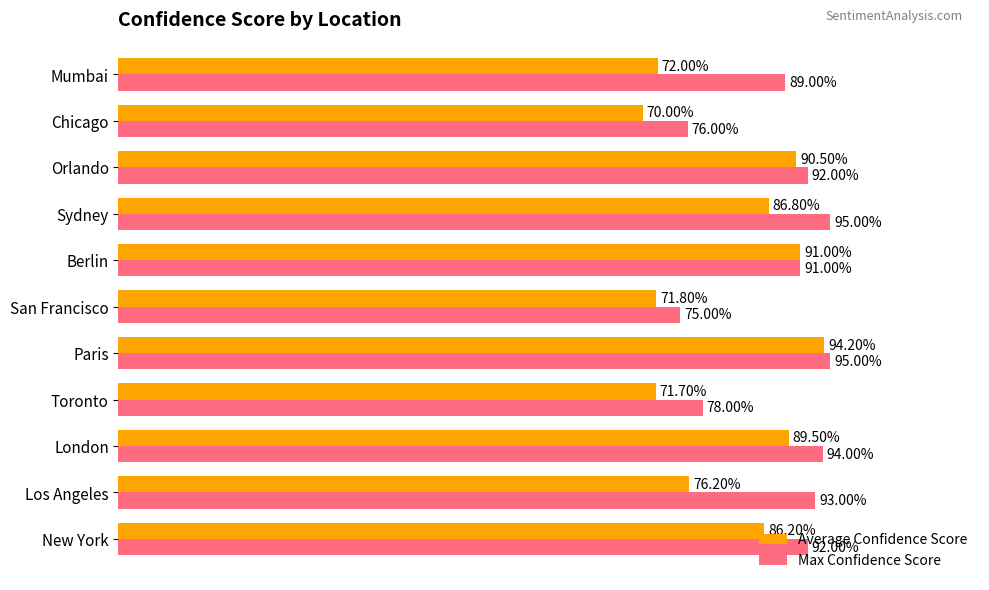

What are all the series names shown in the legend?

Average Confidence Score, Max Confidence Score